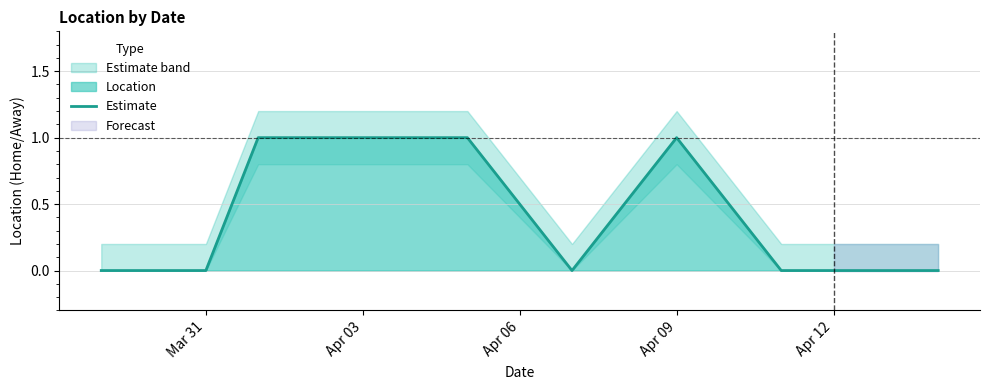

Reading right to left, transcribe all the data shown in this chart.

0	0	0	1	0	1	1	0	0